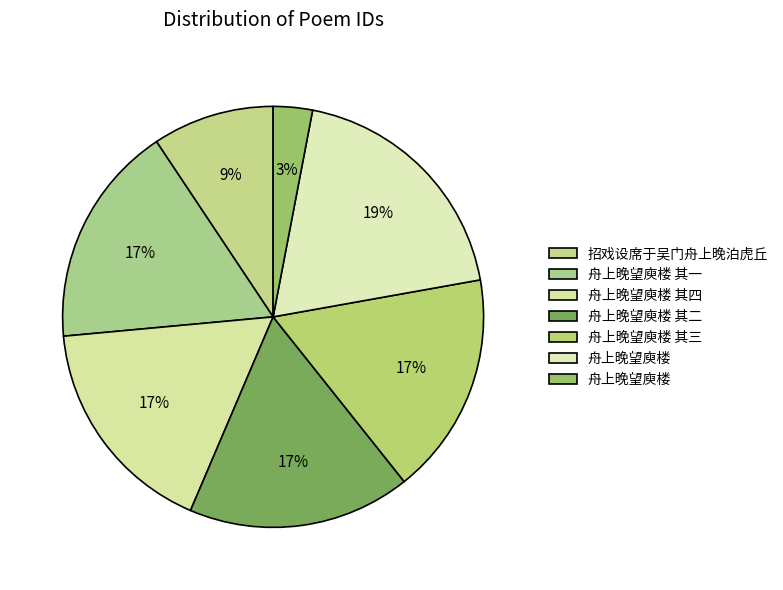

Count the number of slices in the pie.

7